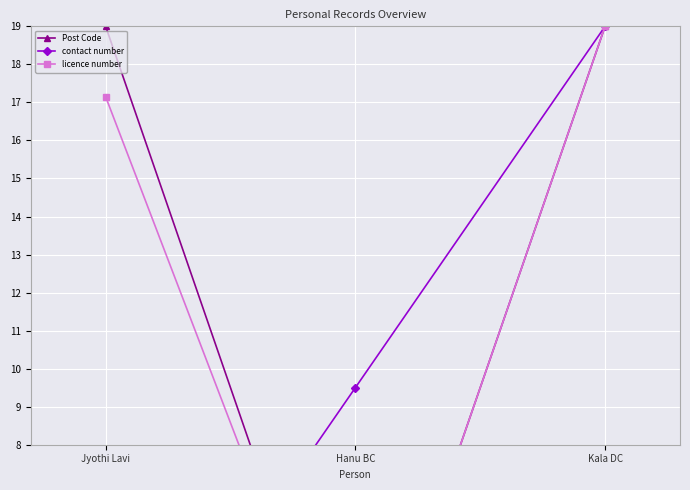

Which label corresponds to the smallest value in the chart?

Hanu BC